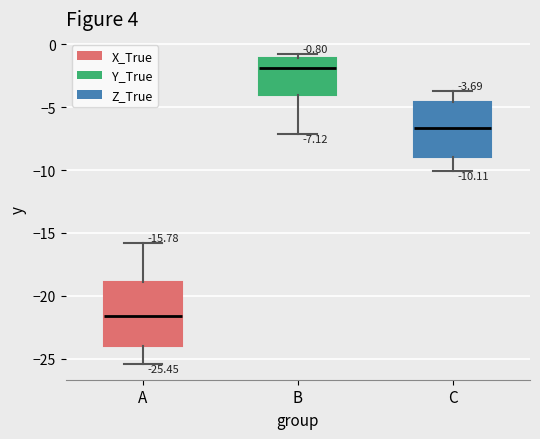

Which box has the lowest median line?

A